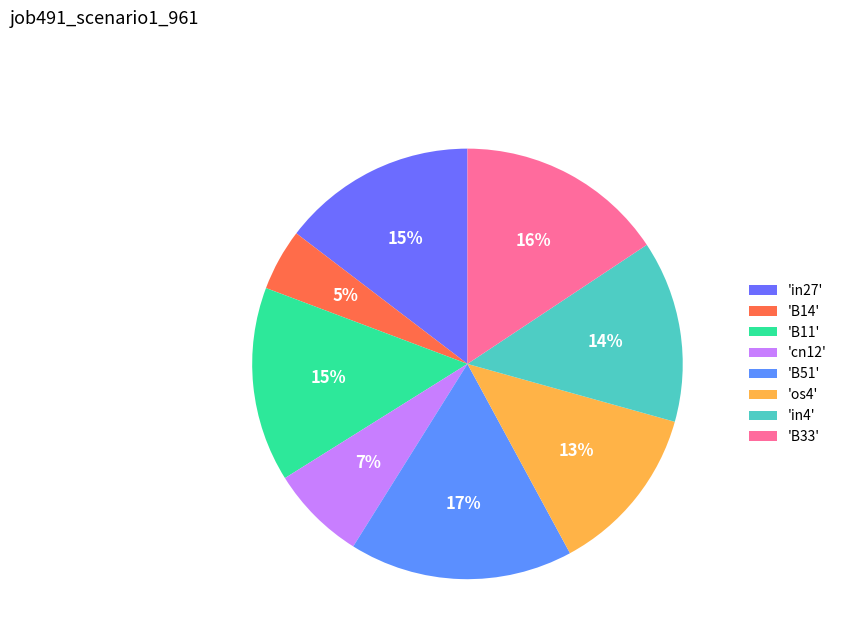

To the nearest percent, what is the average slice percentage?

12%